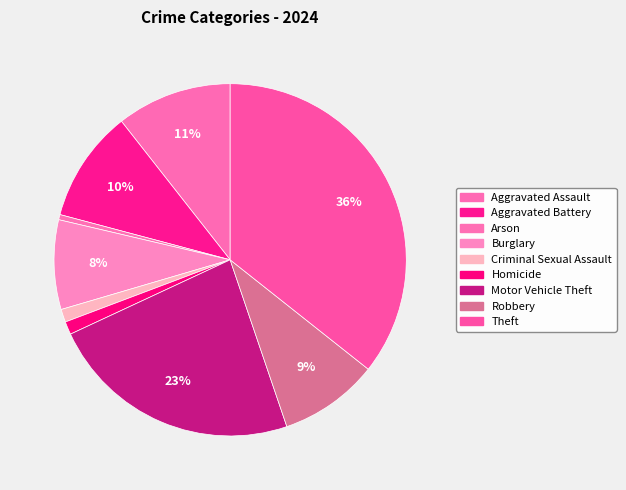

Count the number of slices in the pie.

9